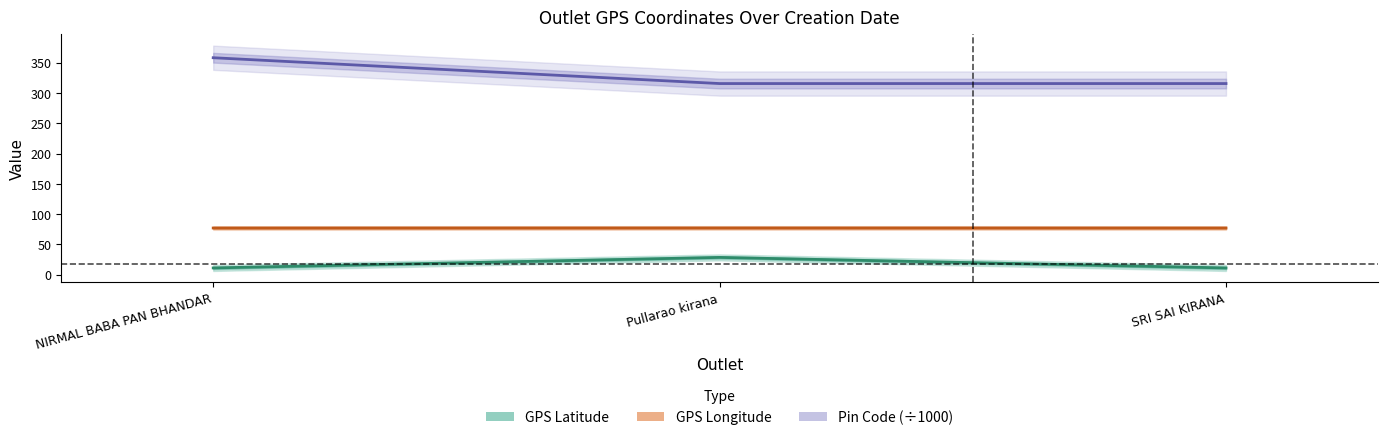

At which category is the sum across all series the highest?

NIRMAL BABA PAN BHANDAR